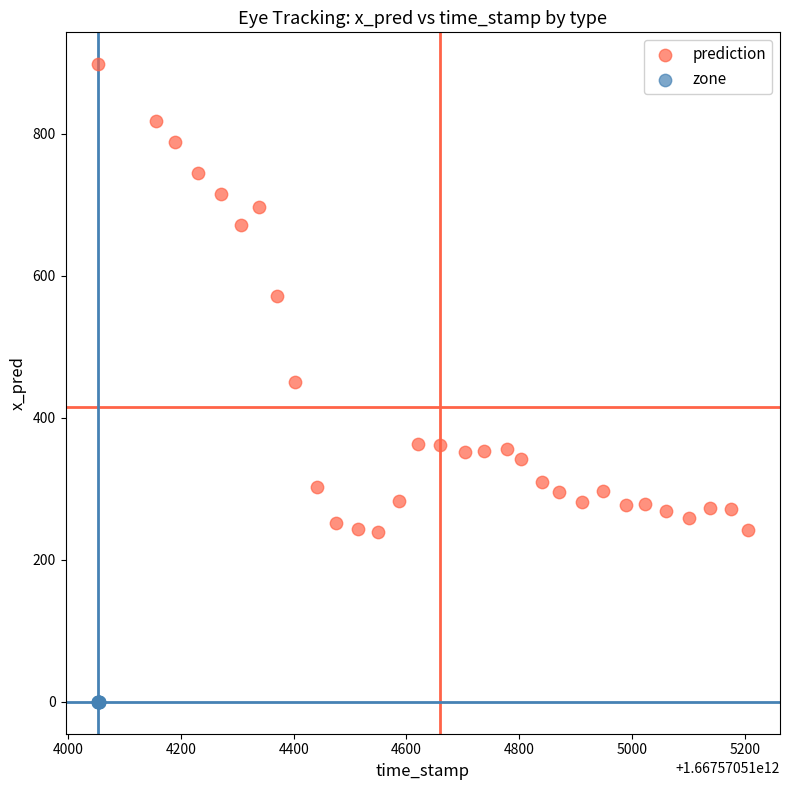

Which series reaches the maximum Y coordinate?

prediction